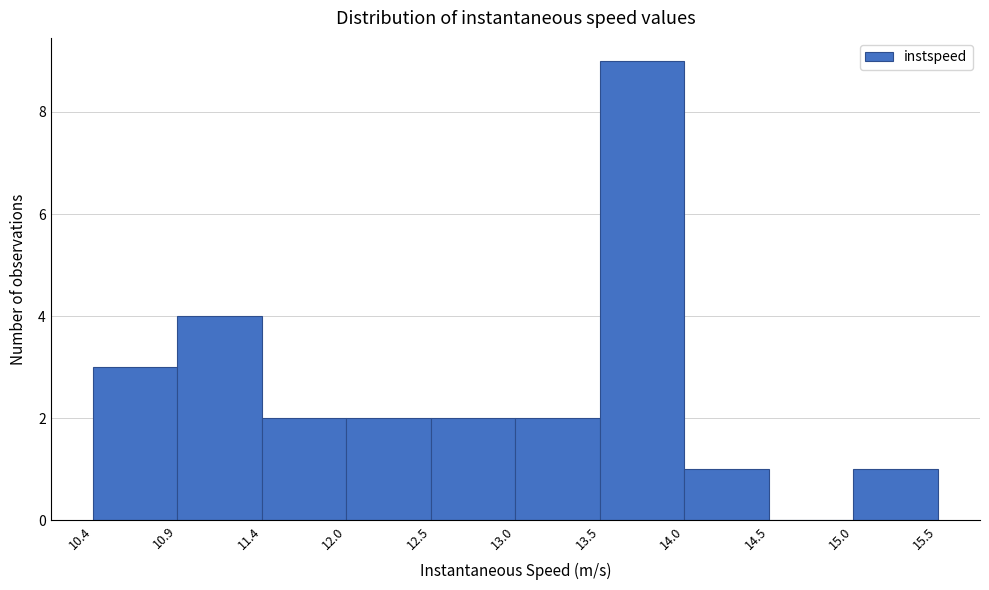

Which range on the x-axis has the tallest bar?

13.5 to 14.0